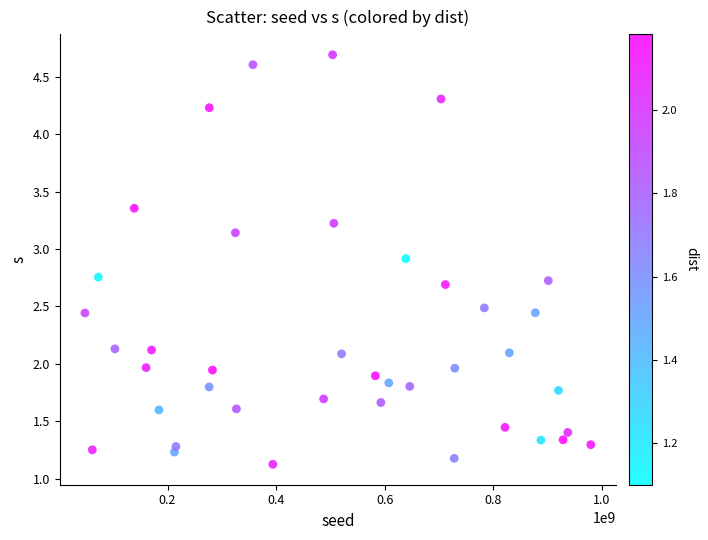

What is the range of X values (max minus min)?

931932632.0